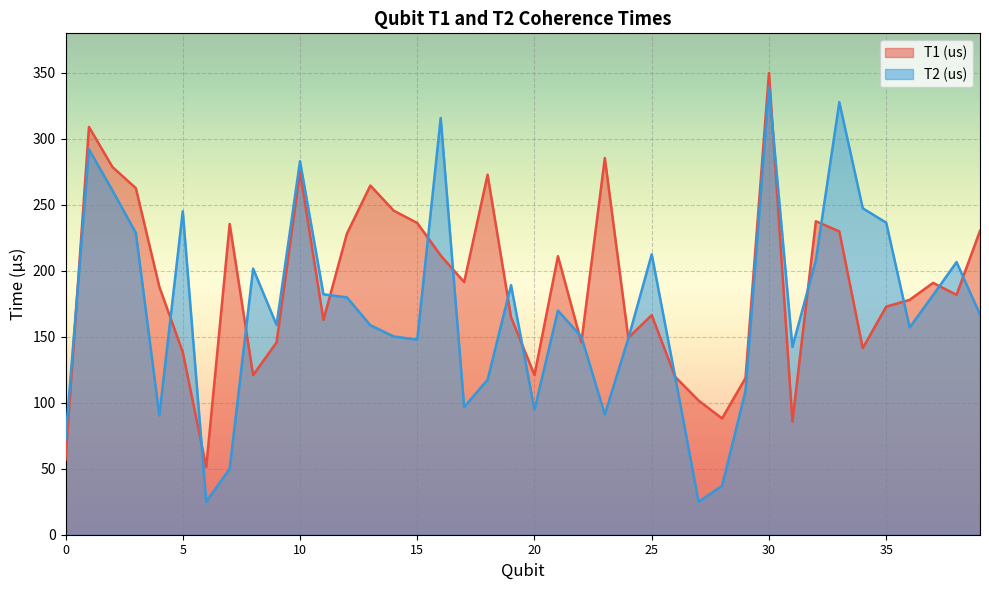

The T1 (us) series shows 36.0 at 8. True or false?

False